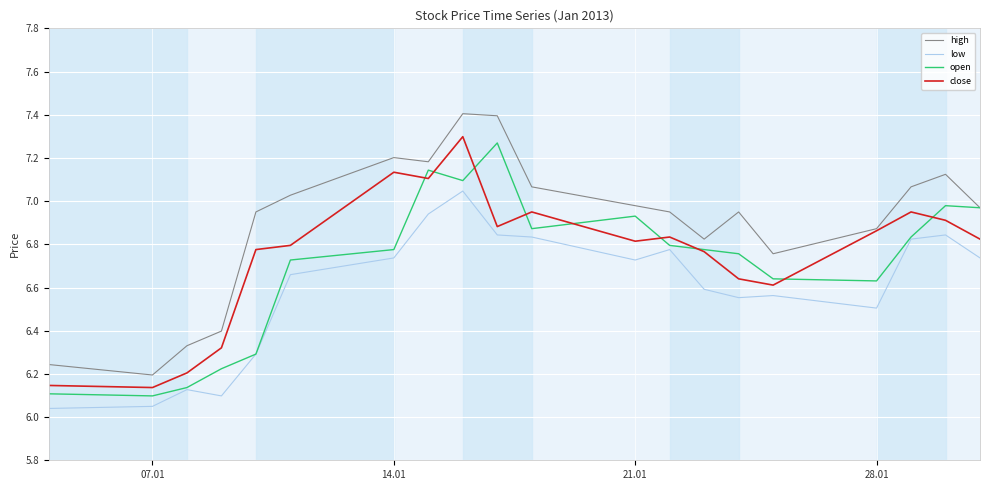

Which series has the largest total across all categories?

high